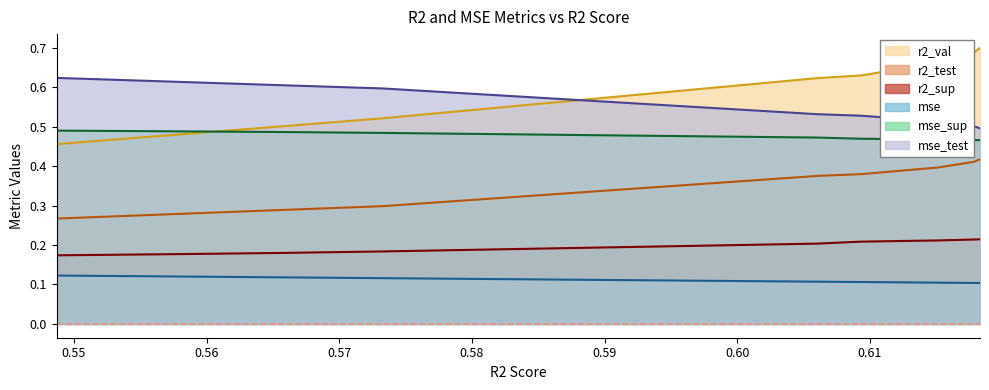

Rank the series by their maximum value, from lowest to highest.

mse, r2_sup, r2_test, mse_sup, mse_test, r2_val